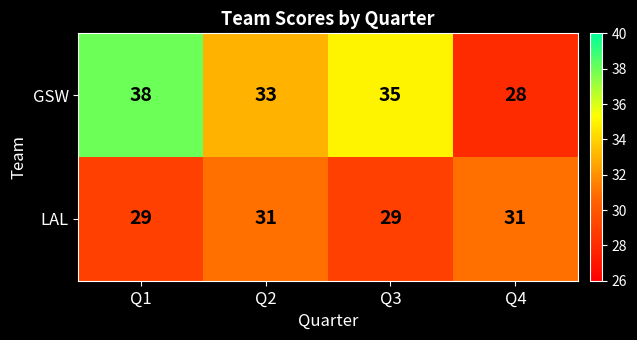

Rank the series by their average value, from lowest to highest.

LAL, GSW